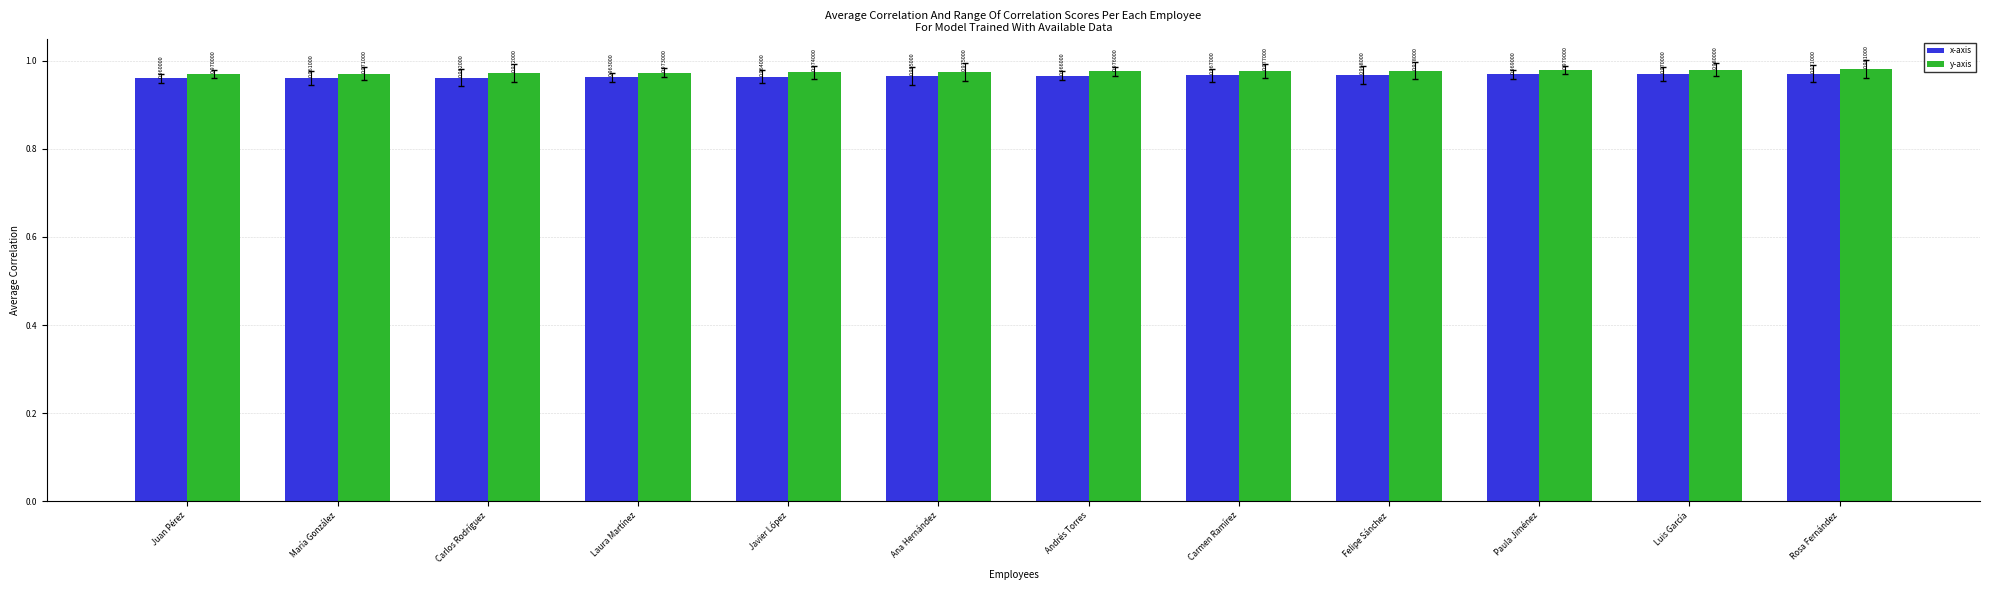

Which category has the highest value across all series?

Rosa Fernández